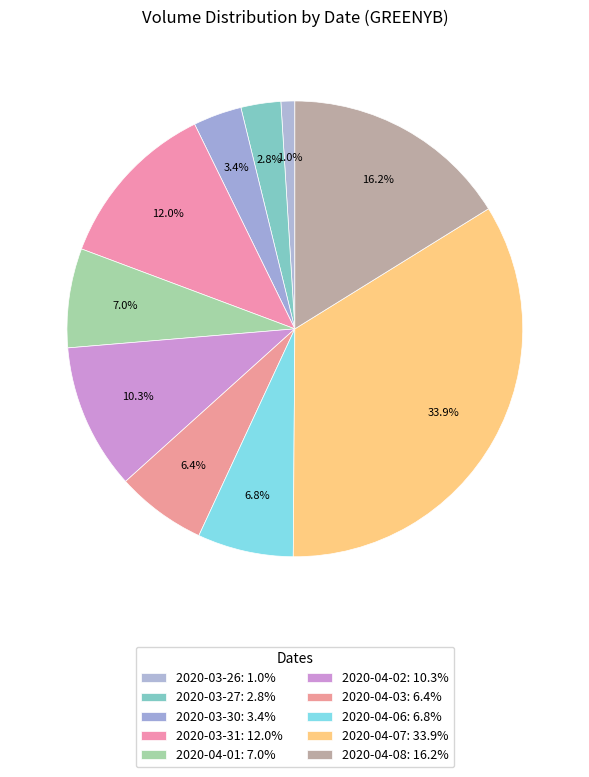

How many slices are in this pie chart?

10